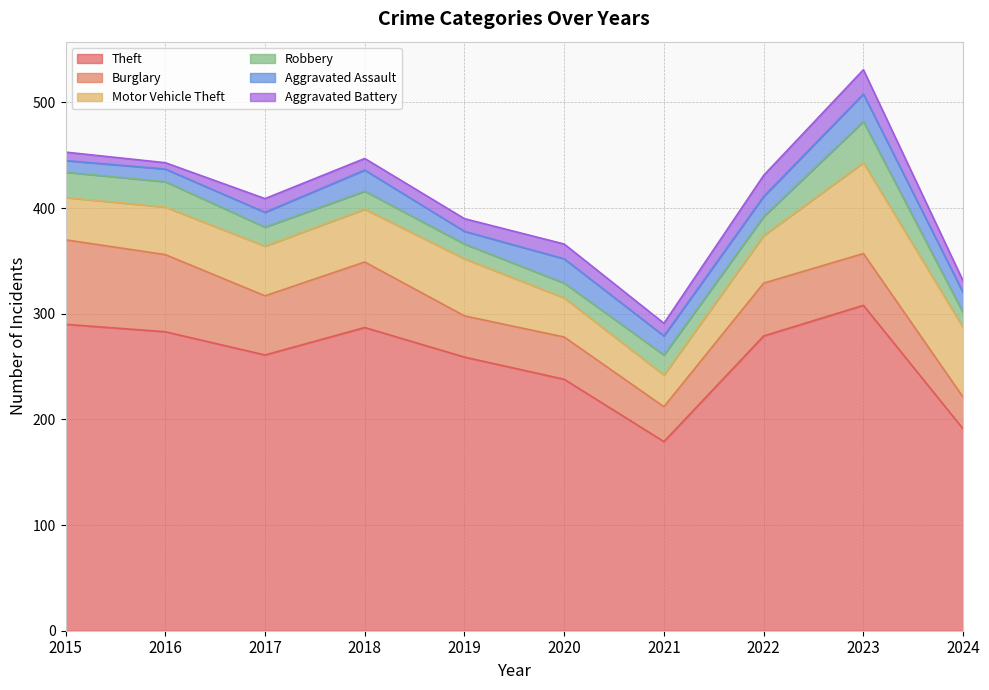

Rank the series by their maximum value, from lowest to highest.

Aggravated Battery, Aggravated Assault, Robbery, Burglary, Motor Vehicle Theft, Theft